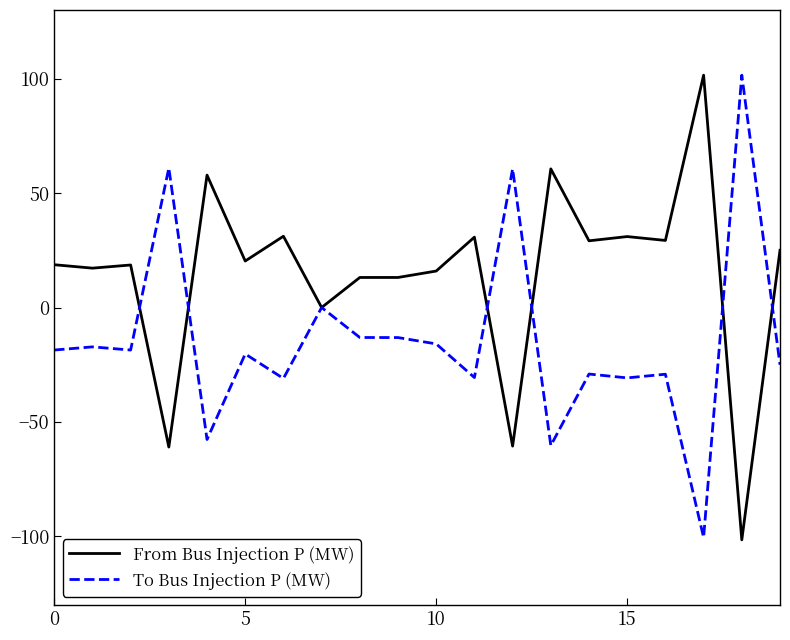

What is the greatest value displayed?

101.5